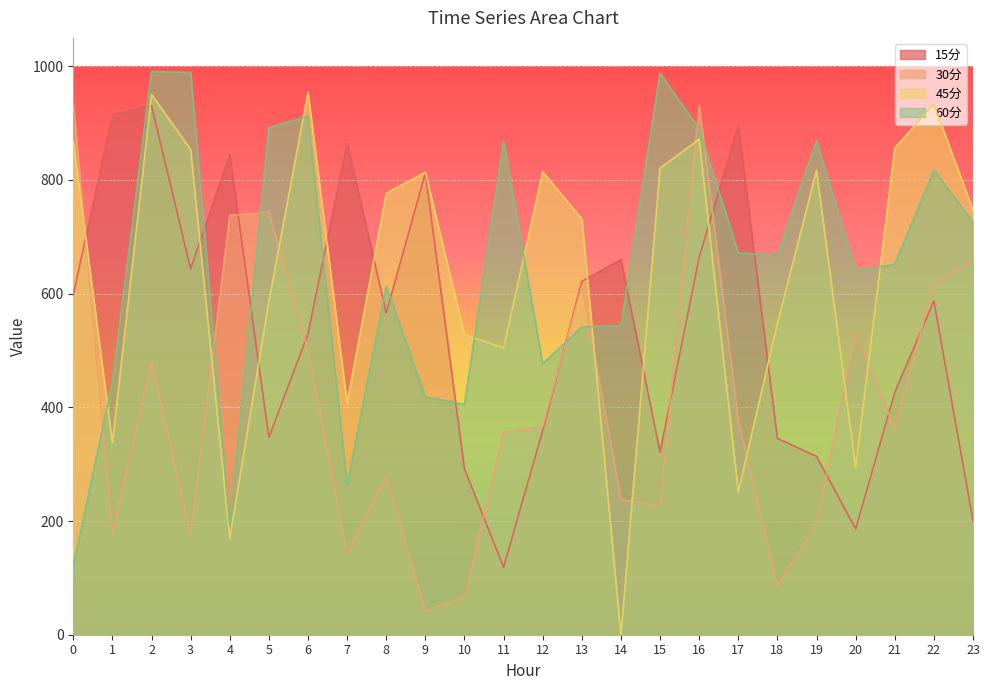

True or false: 15分 has more than 2 interior local peaks.

True